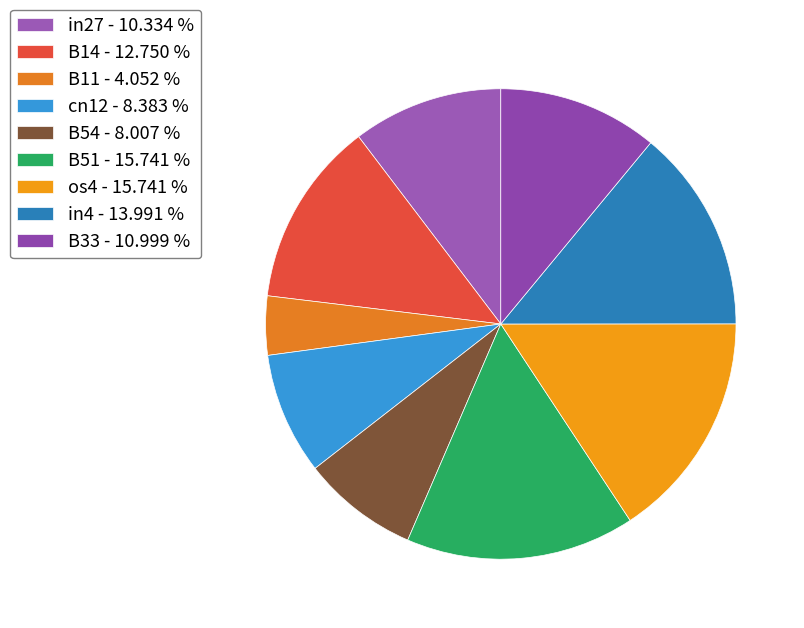

To the nearest percent, what percentage of the pie is B11?

4%